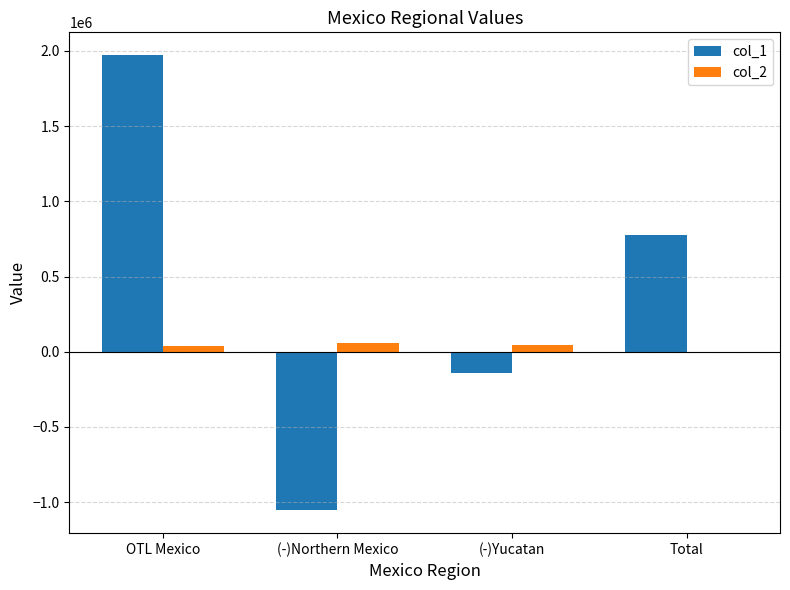

What is the maximum value shown in the chart?

1972550.0